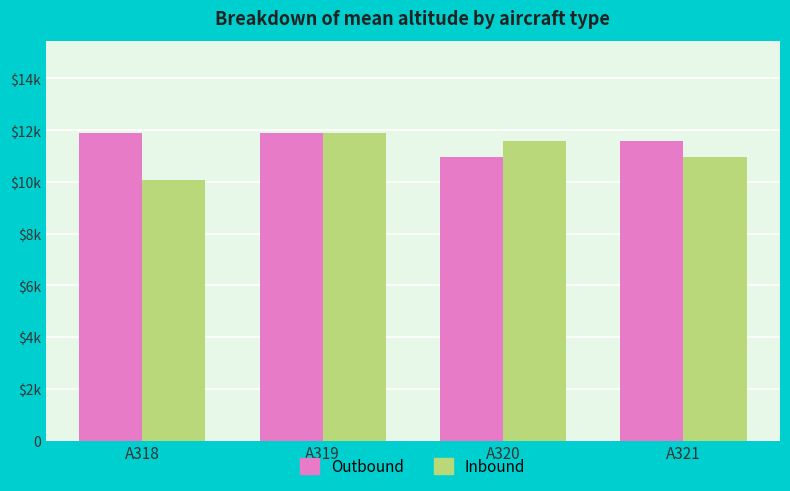

The value of Series 1 at A318 is 11887.2. True or false?

True